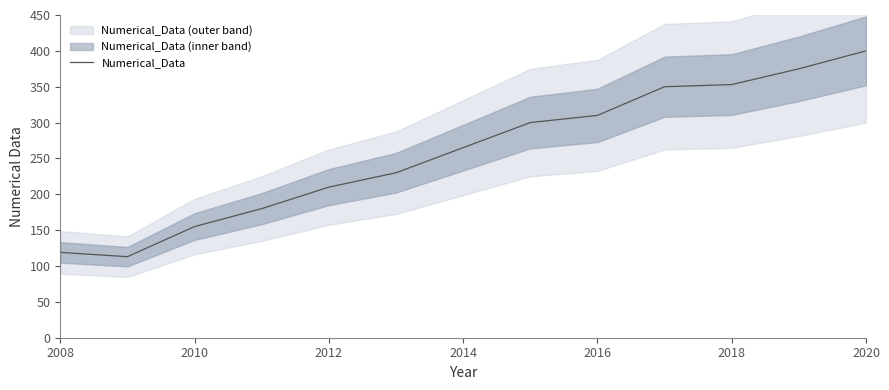

At which label does Numerical_Data reach its peak?

2020